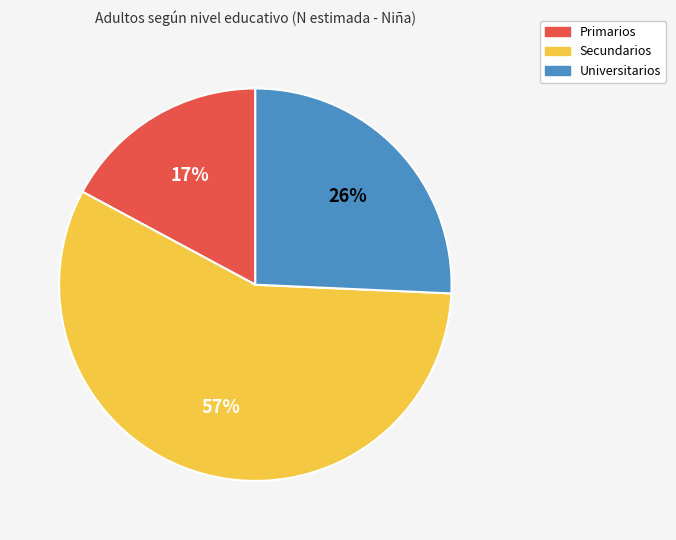

To the nearest percent, what is the combined percentage of Primarios and Secundarios?

74%